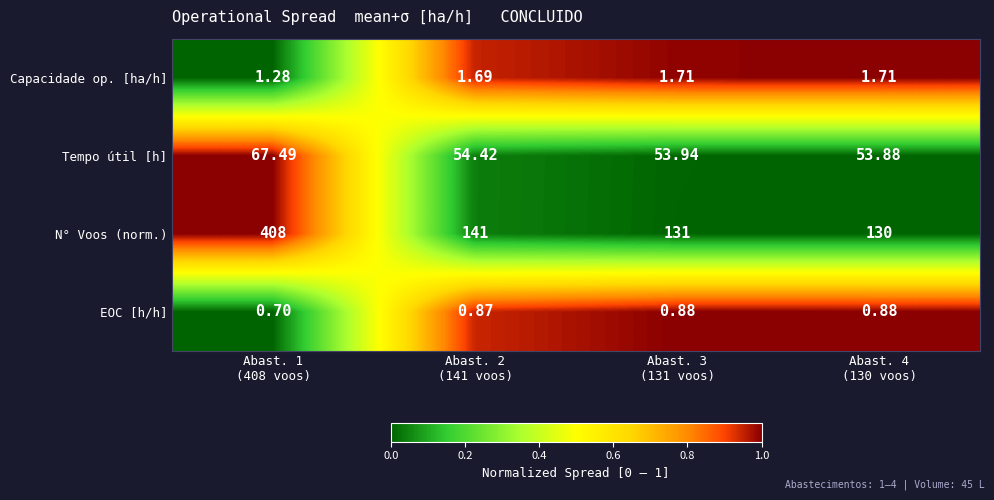

Rank the series by their maximum value, from lowest to highest.

EOC [h/h], Capacidade op. [ha/h], Tempo útil [h], N° Voos (norm.)